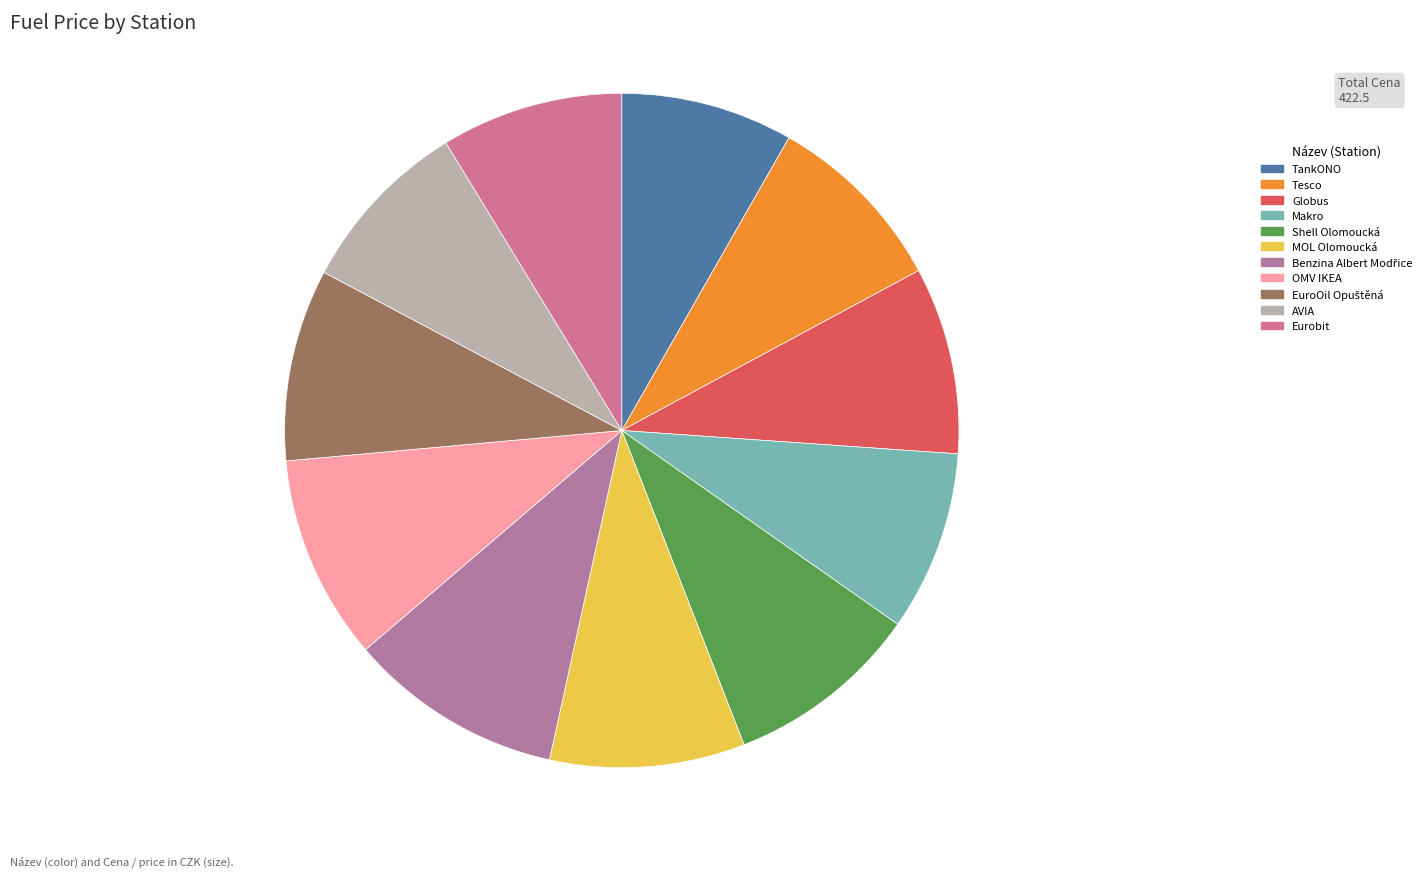

Is it true that TankONO is 8% of the pie?

True